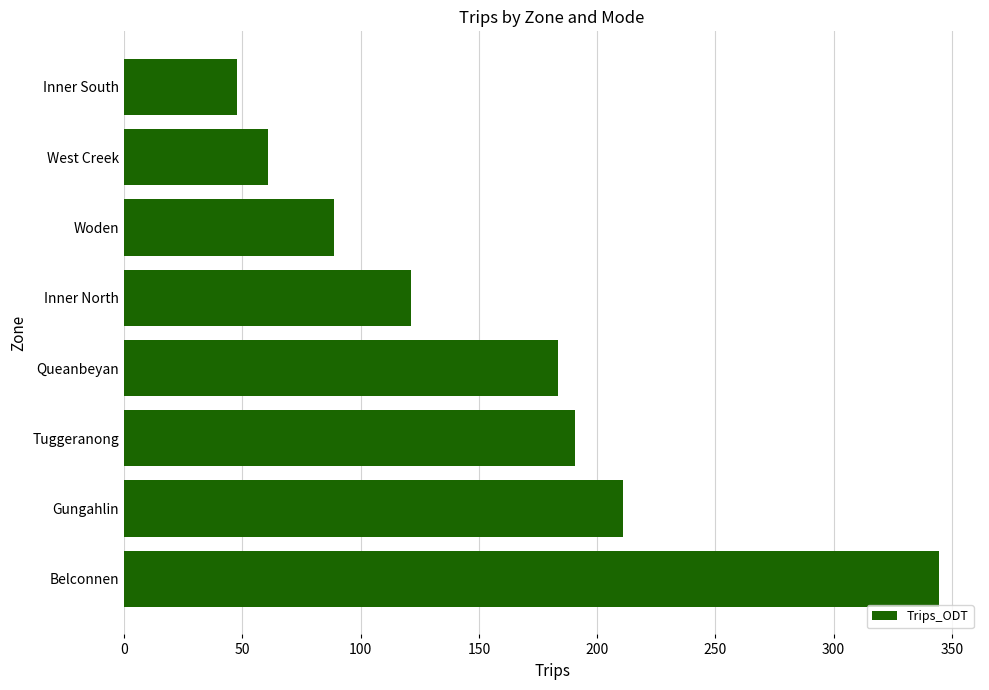

What is the difference between the second highest and second lowest values?

150.2